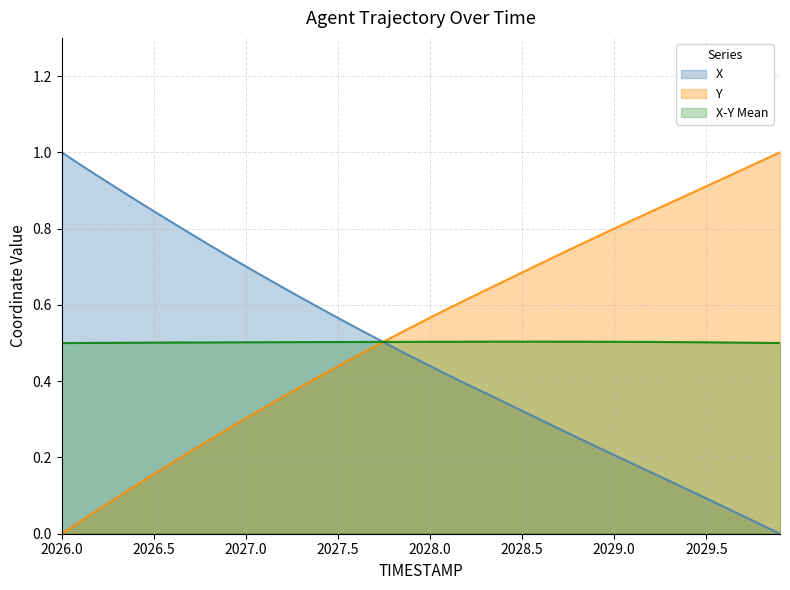

How many intersections are there between Y and X-Y Mean?

1